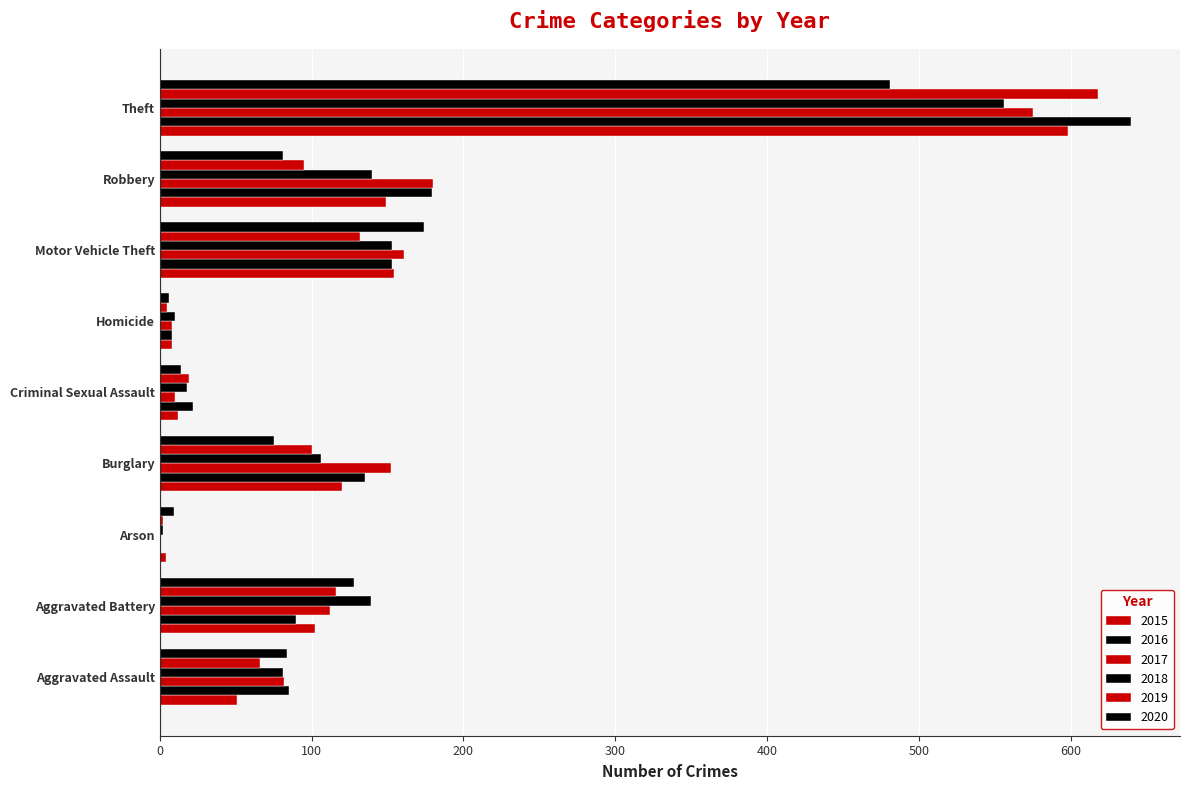

Count the number of data series in this chart.

6